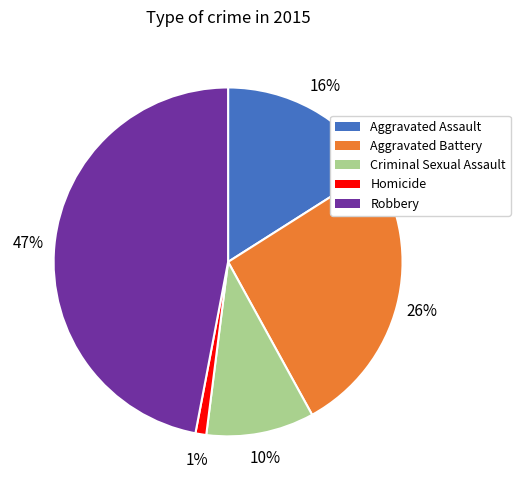

Count the number of slices in the pie.

5